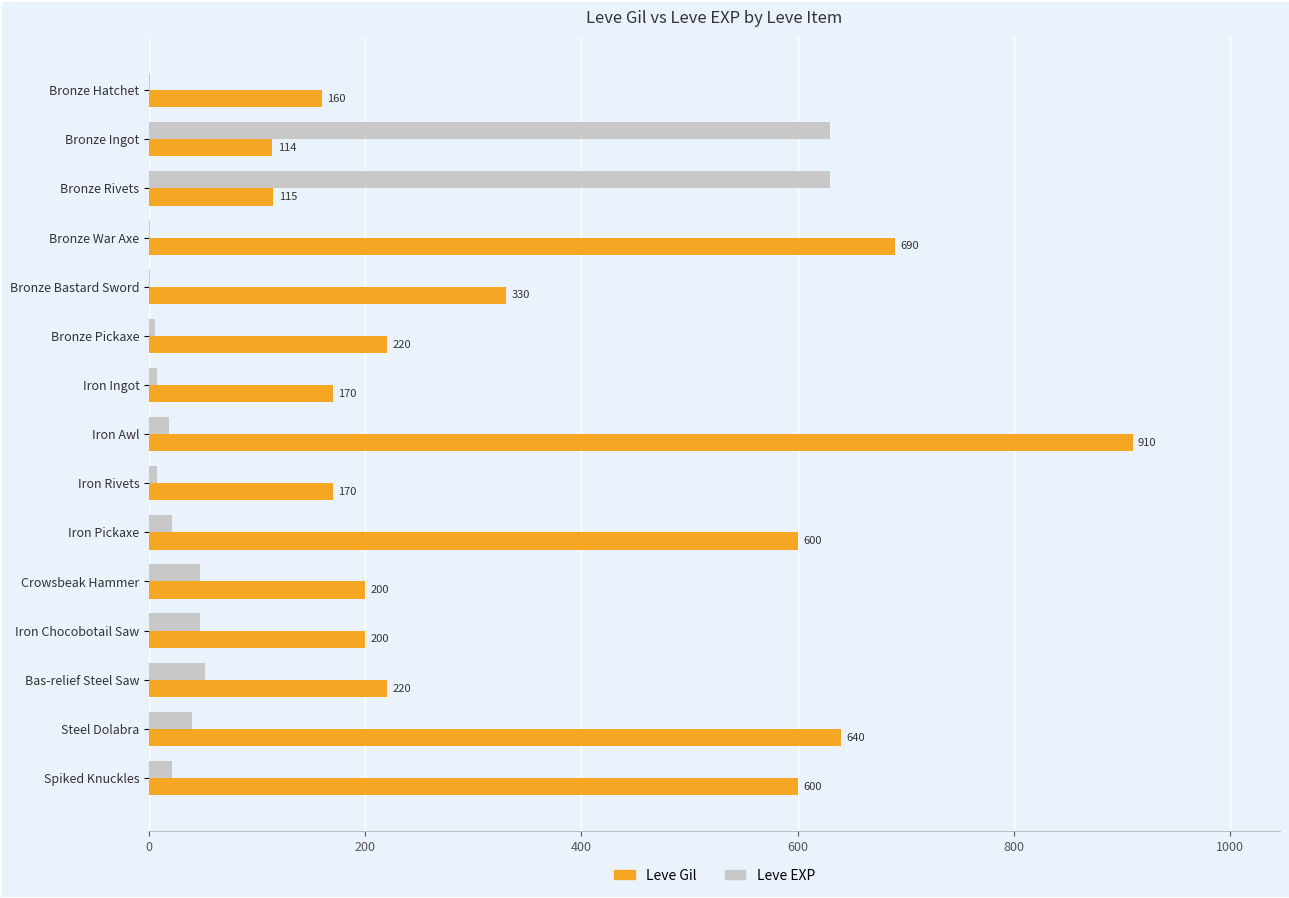

Where is Leve EXP nearest to the value 315?

Bas-relief Steel Saw